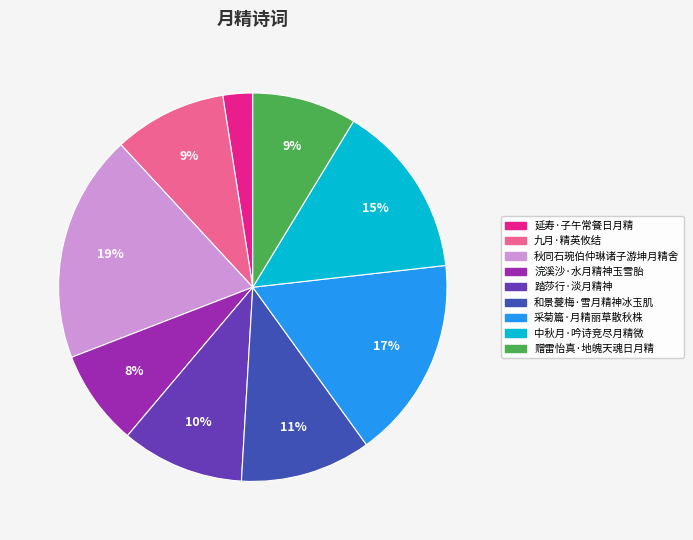

Count the number of slices in the pie.

9